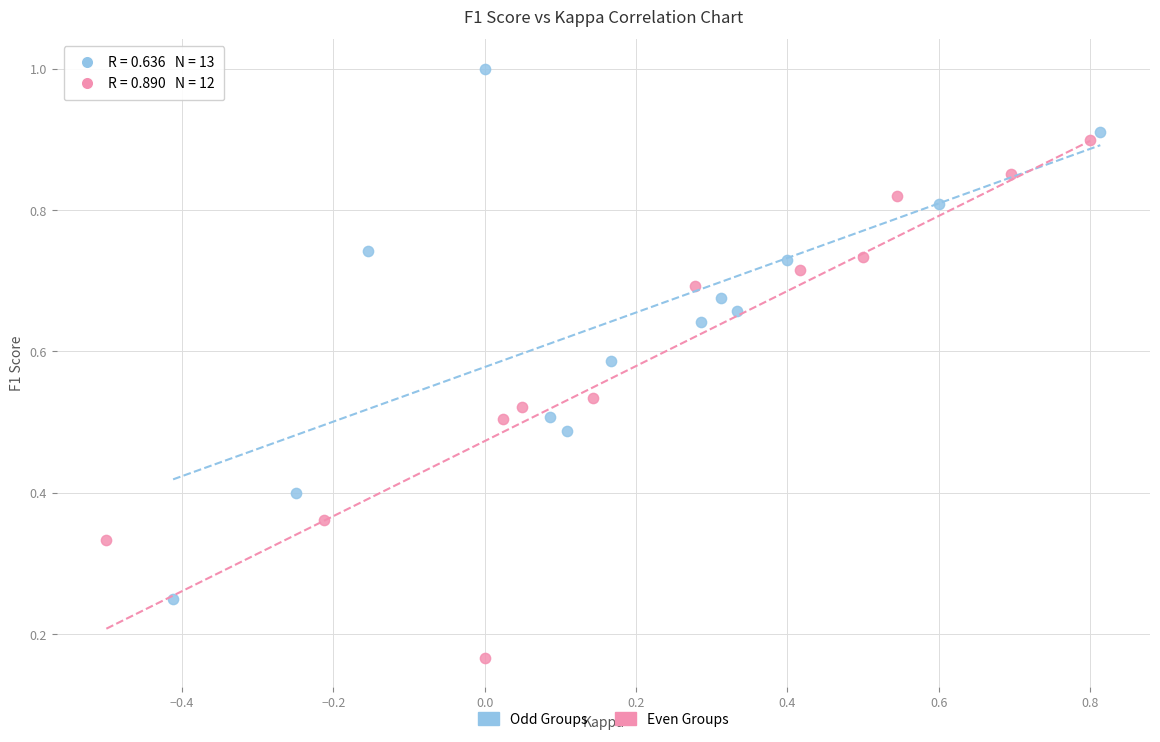

Which series reaches the maximum Y coordinate?

Odd Groups